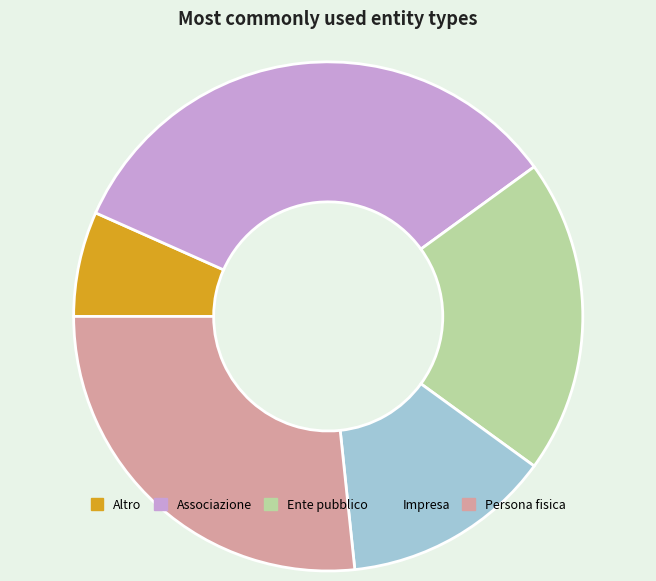

True or false: Impresa accounts for 13% of the total.

True